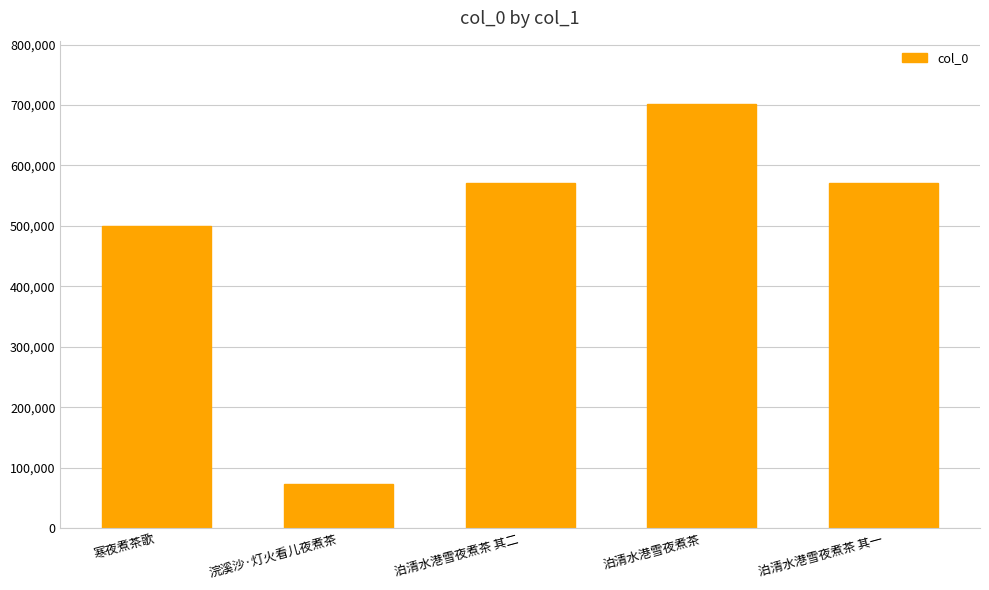

At which category does the chart reach its minimum across all series?

浣溪沙·灯火看儿夜煮茶